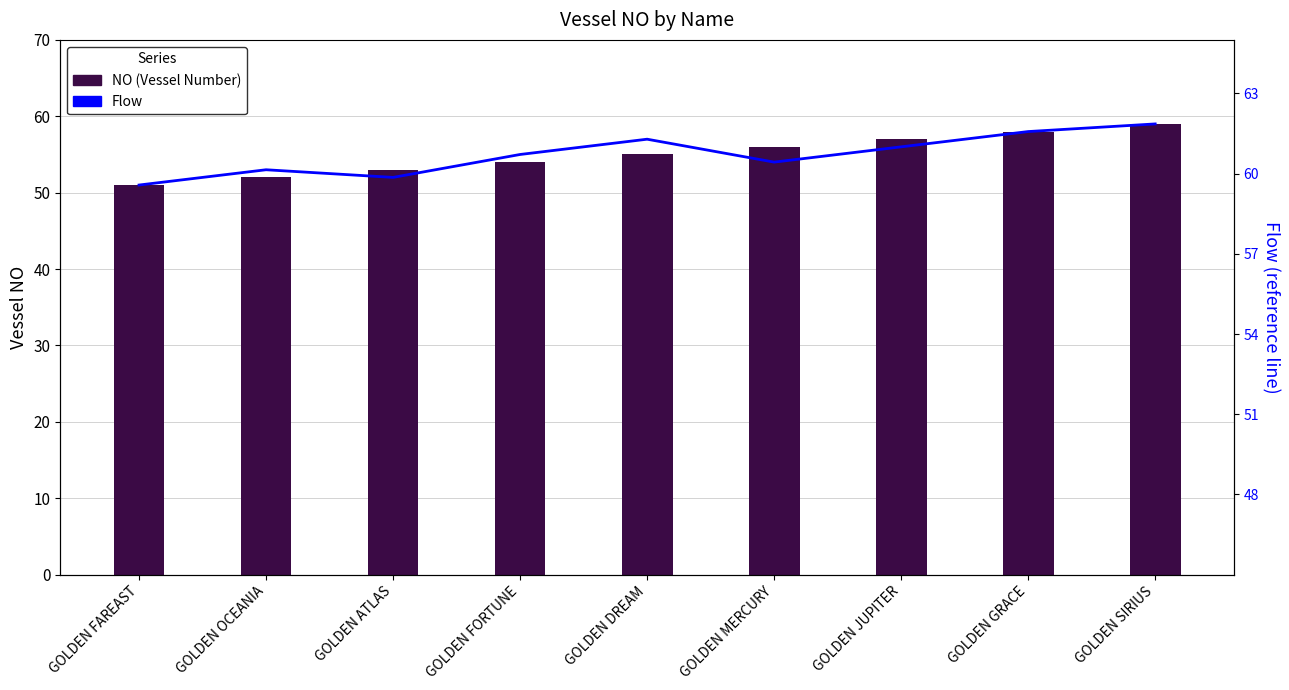

At which category does the chart reach its minimum across all series?

GOLDEN FAREAST